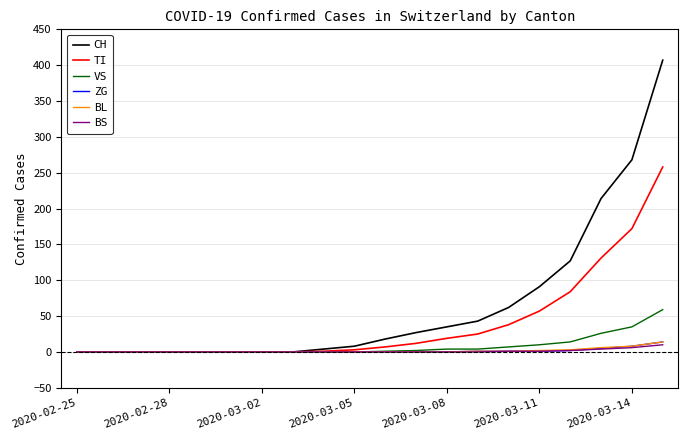

Which series has the largest total across all categories?

CH